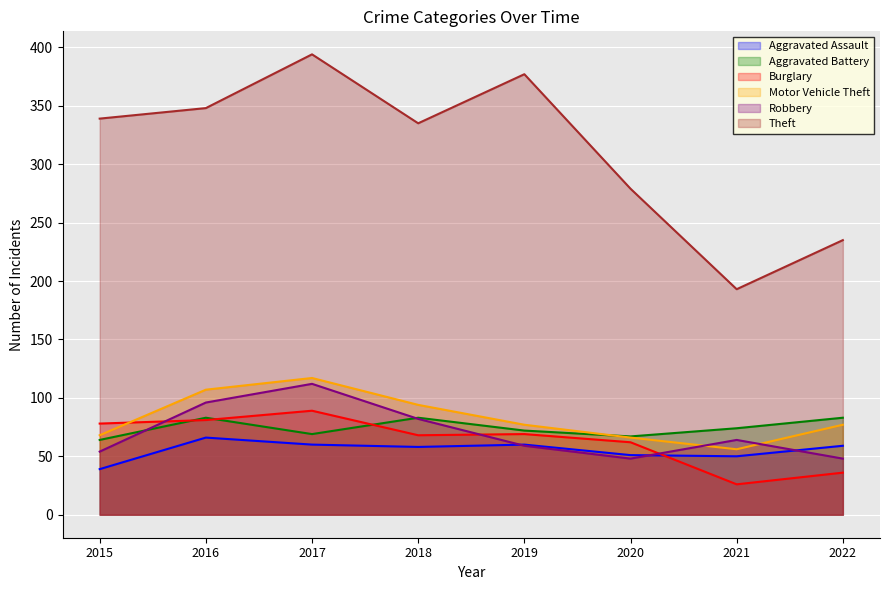

At which category does Aggravated Assault reach its first local peak?

2016